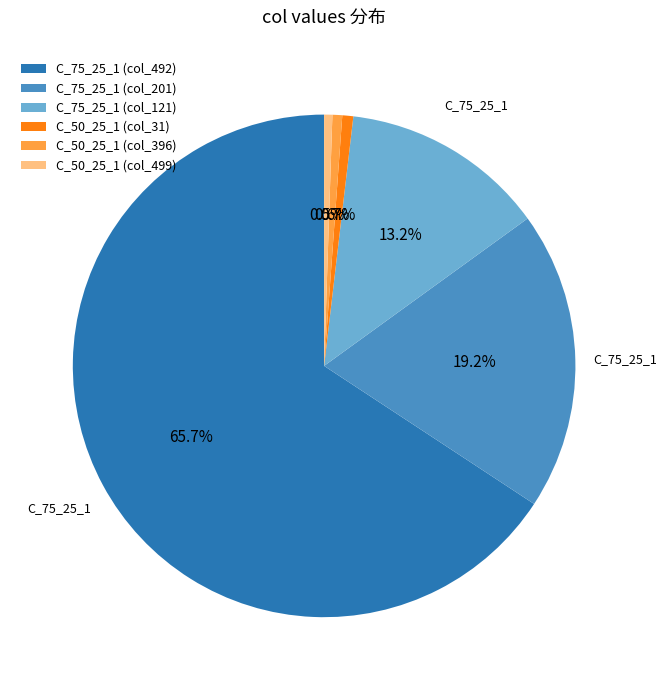

How many slices are in this pie chart?

6